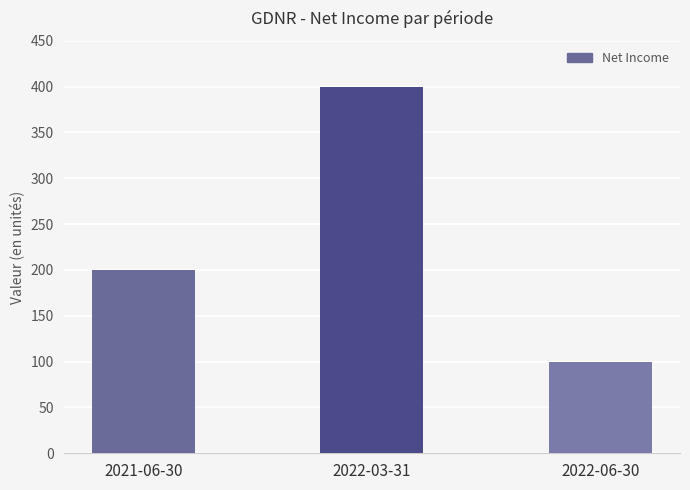

Rank the categories by value from lowest to highest.

2022-06-30, 2021-06-30, 2022-03-31